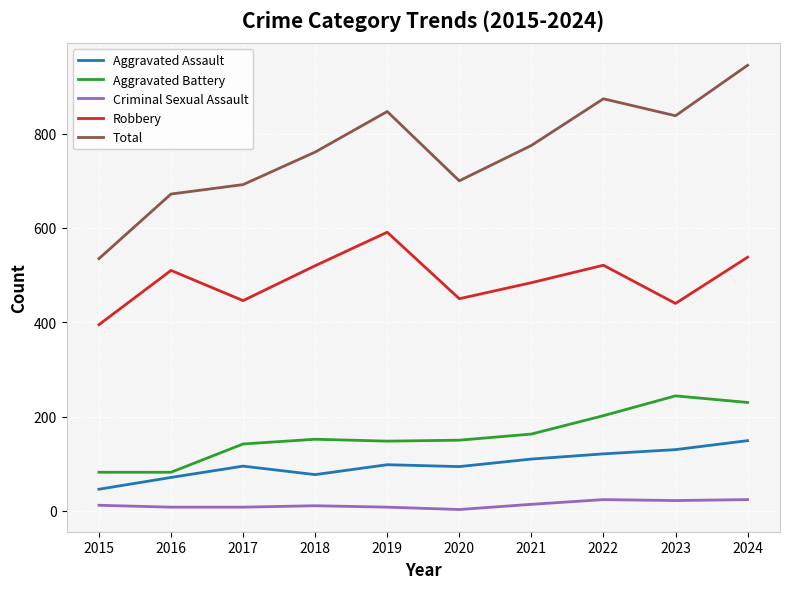

The Aggravated Battery series shows 202 at 2022. True or false?

True